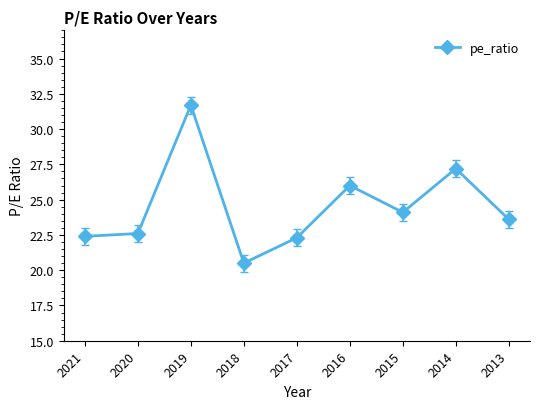

What value does the data have at 2015?

24.1